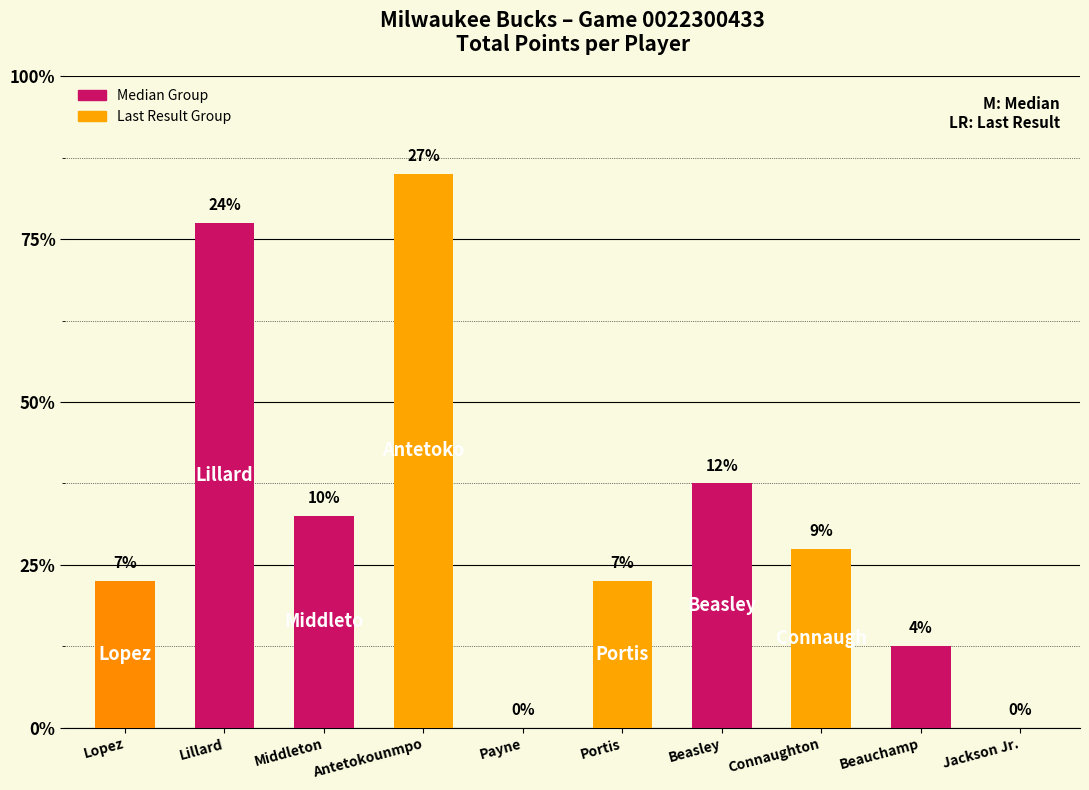

Approximately how many times larger is the value at Beasley compared to Beauchamp?

3.0